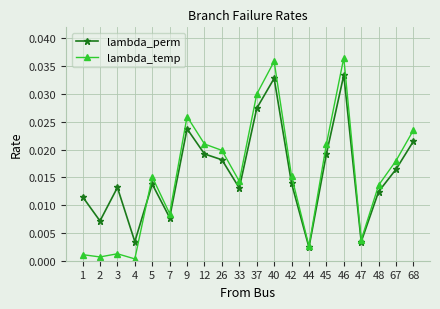

At which category does lambda_temp reach its first local valley?

2